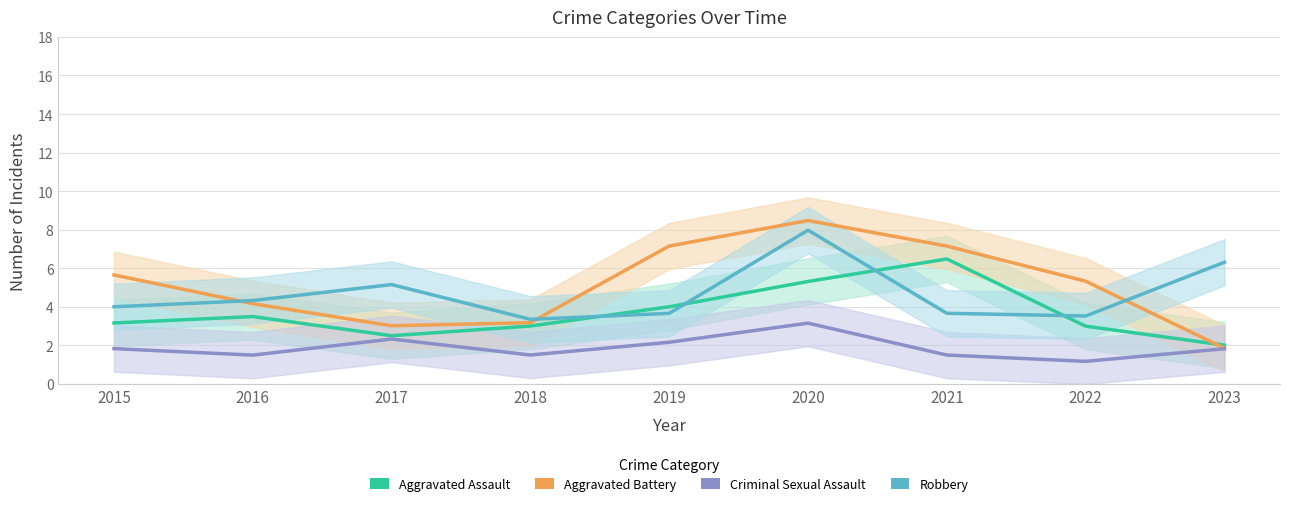

Reading left to right, what are all the values shown in this chart?

Aggravated Assault: 2015=3.2	2016=3.5	2017=2.5	2018=3.0	2019=4.0	2020=5.3	2021=6.5	2022=3.0	2023=2.0
Aggravated Battery: 2015=5.7	2016=4.2	2017=3.0	2018=3.2	2019=7.2	2020=8.5	2021=7.2	2022=5.3	2023=1.9
Criminal Sexual Assault: 2015=1.8	2016=1.5	2017=2.3	2018=1.5	2019=2.2	2020=3.2	2021=1.5	2022=1.2	2023=1.8
Robbery: 2015=4.0	2016=4.3	2017=5.2	2018=3.4	2019=3.7	2020=8.0	2021=3.7	2022=3.5	2023=6.3